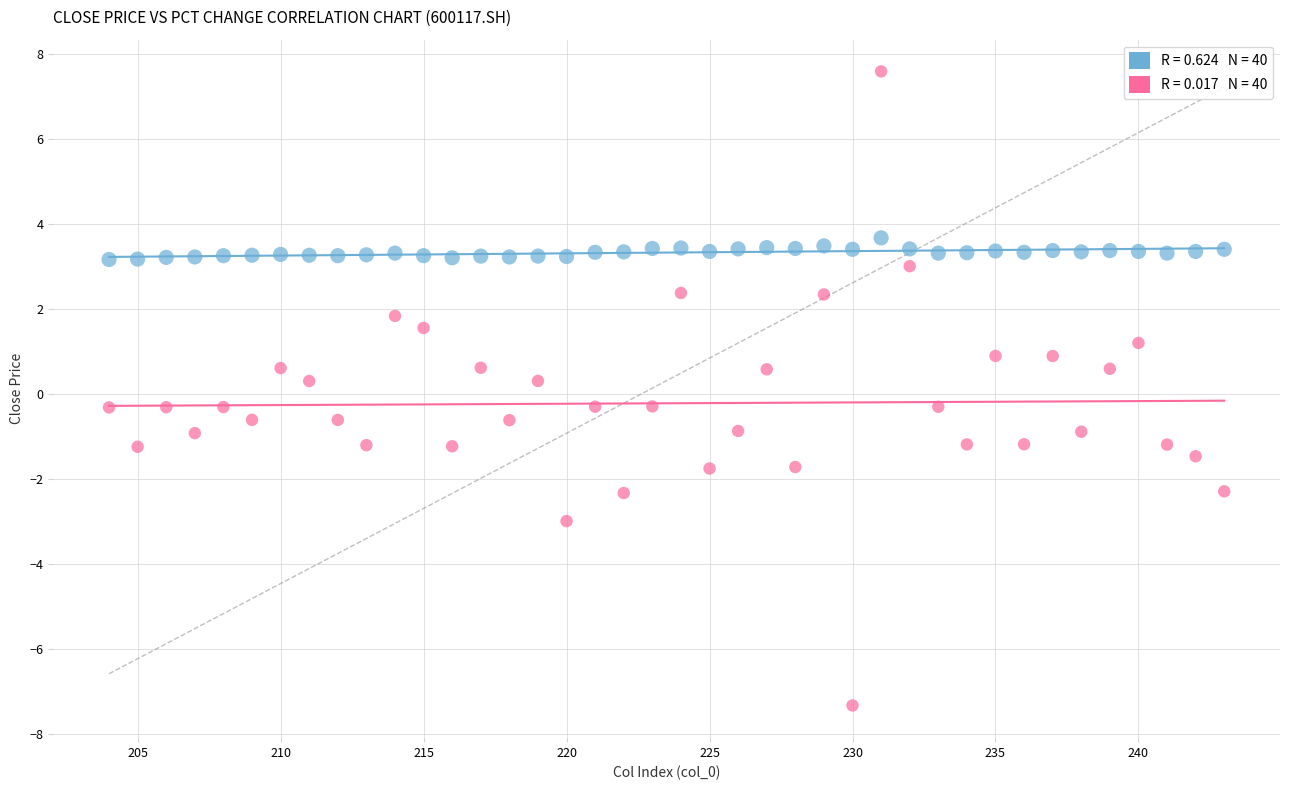

Across all data points, what is the range of Y values (max minus min)?

14.9